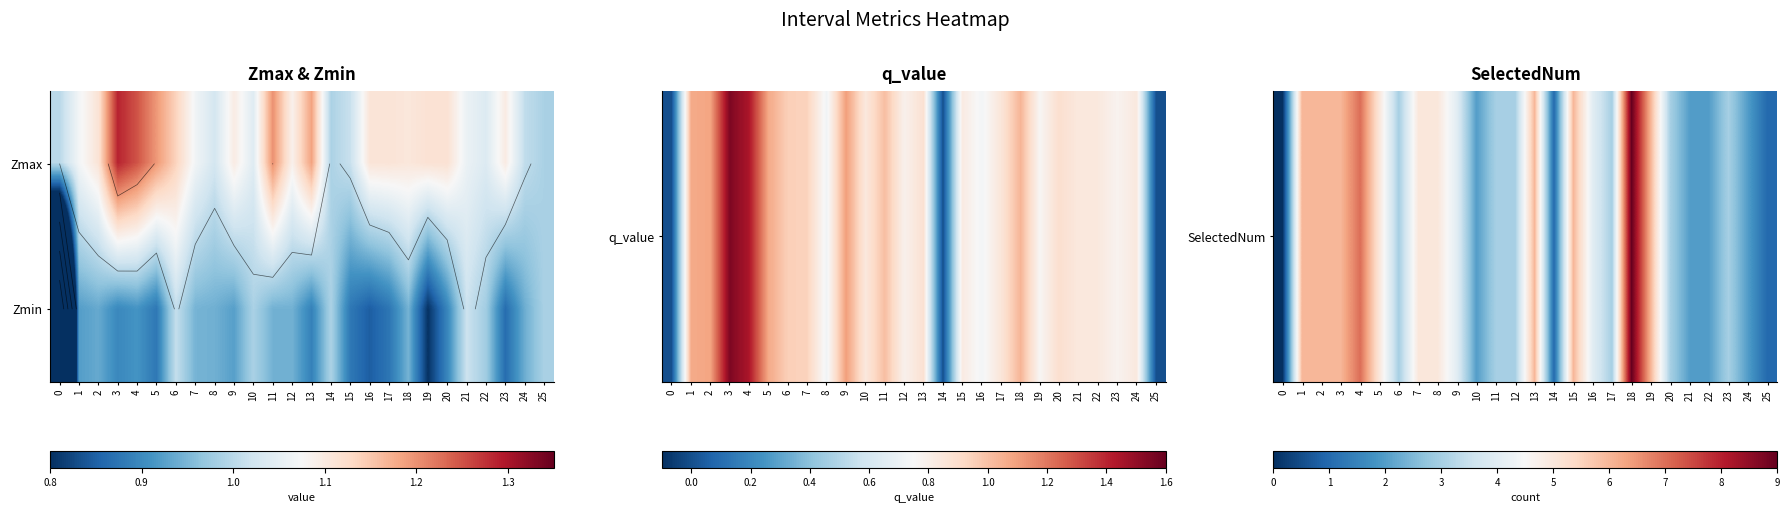

The value of SelectedNum at 5 is 5.0. True or false?

True